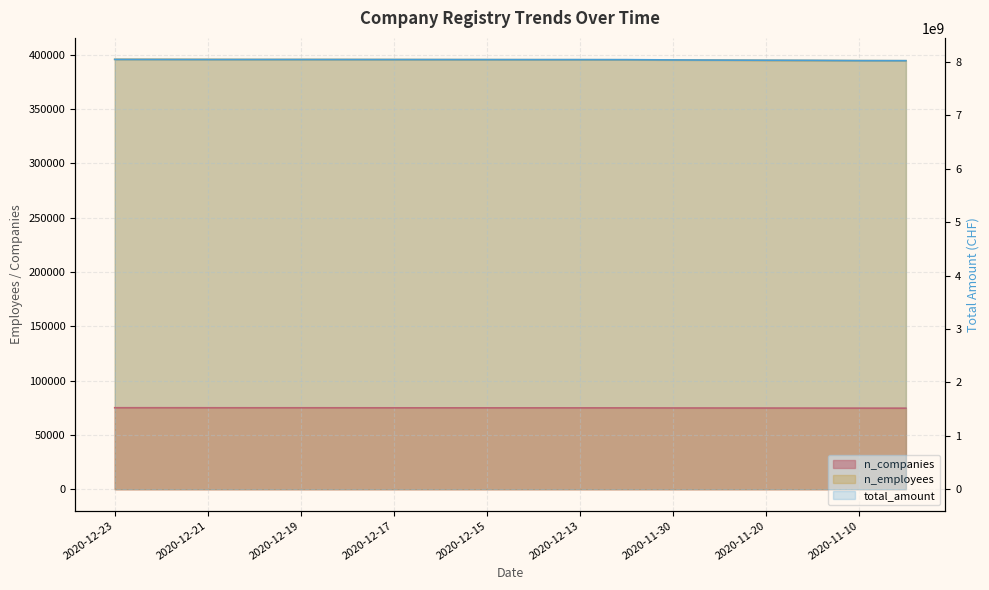

What is the minimum value shown in the chart?

74568